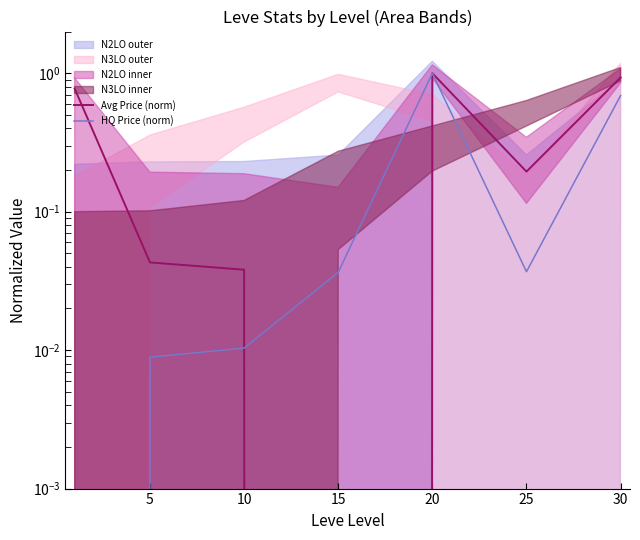

How many interior local peaks does the HQ Price (norm) series have?

1